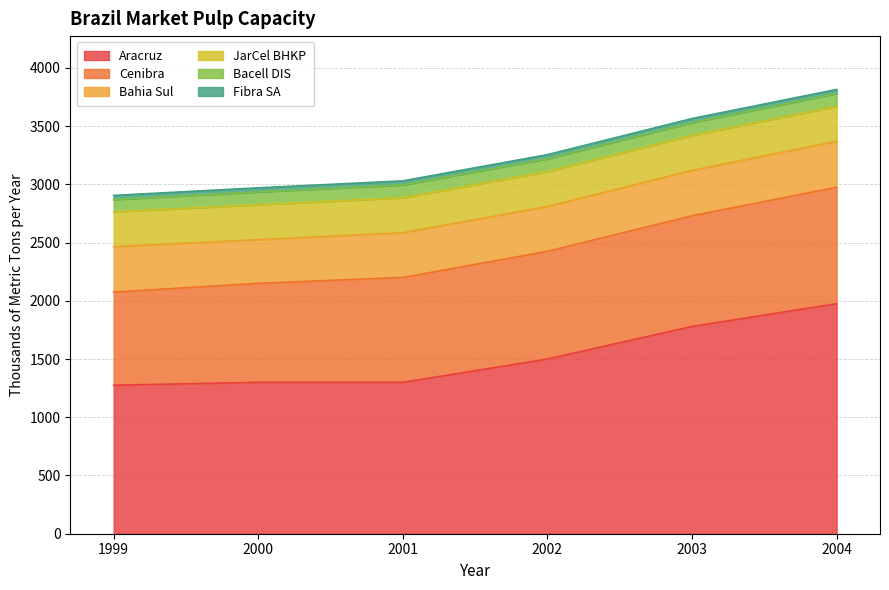

What is the minimum value for Bahia Sul?

375